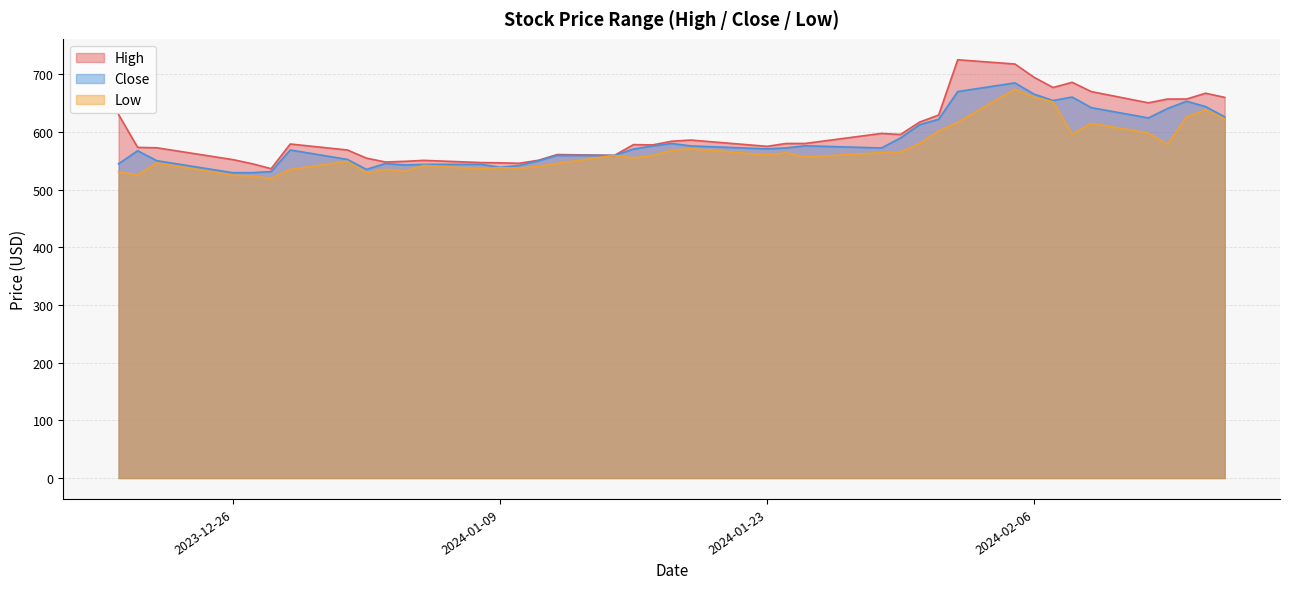

Does the chart have visible grid lines?

Yes